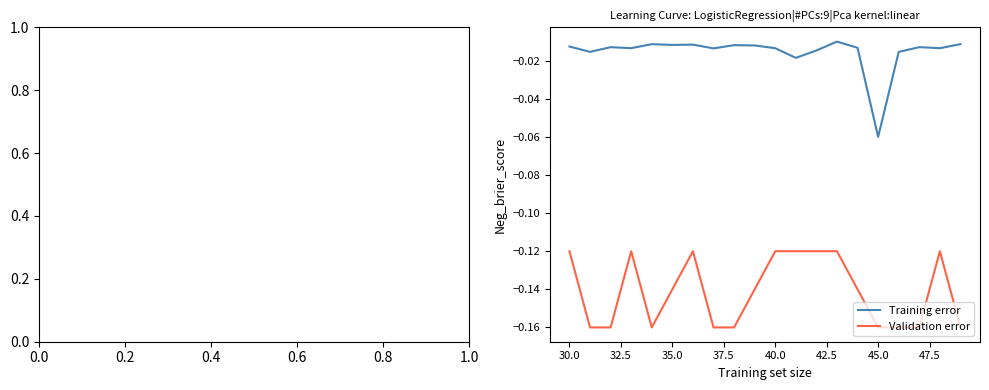

How many distinct data groups are displayed?

2